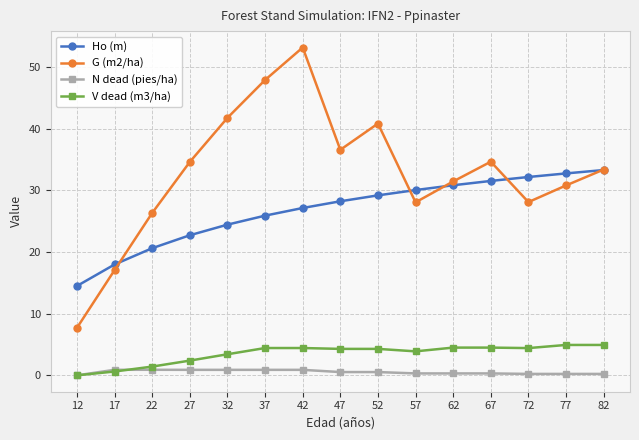

True or false: G (m2/ha) and N dead (pies/ha) intersect in this chart.

False